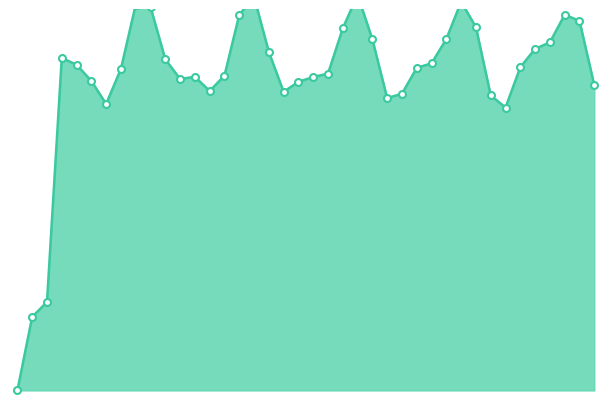

Is it true that the value at 2020-06-30 is 631?

True